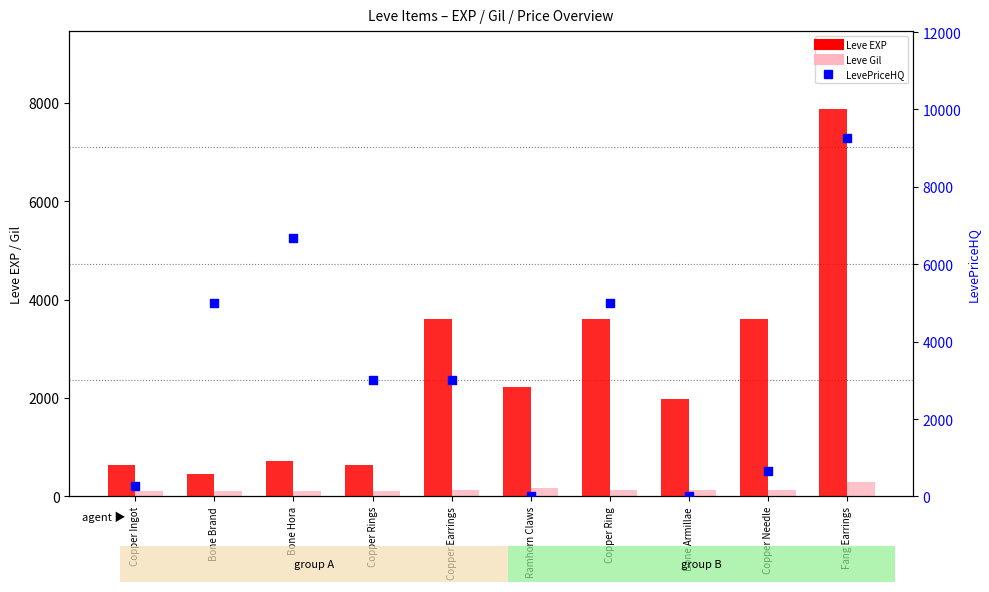

What is the total value across all series at Fang Earrings?

17418.0